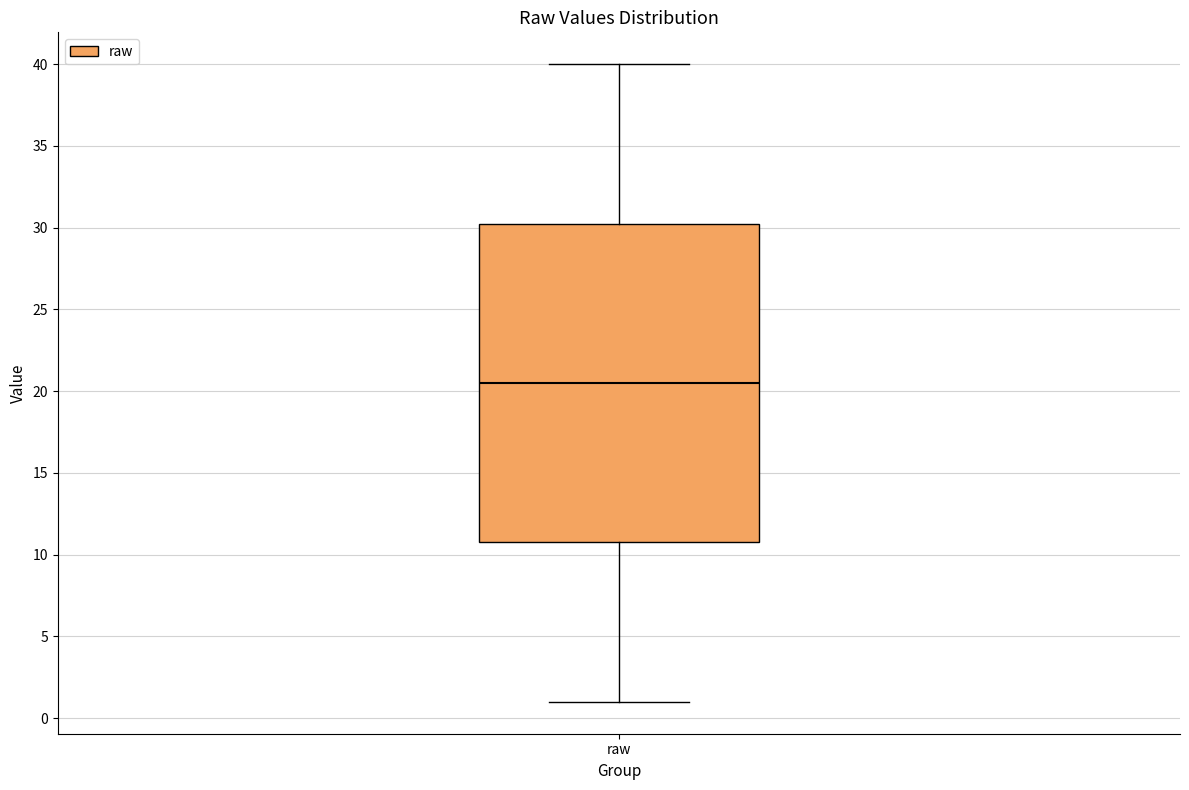

Where does the median line of the box for raw sit on the y-axis? The values are not printed on the chart, so give them approximately, as read against the axis.

20.5